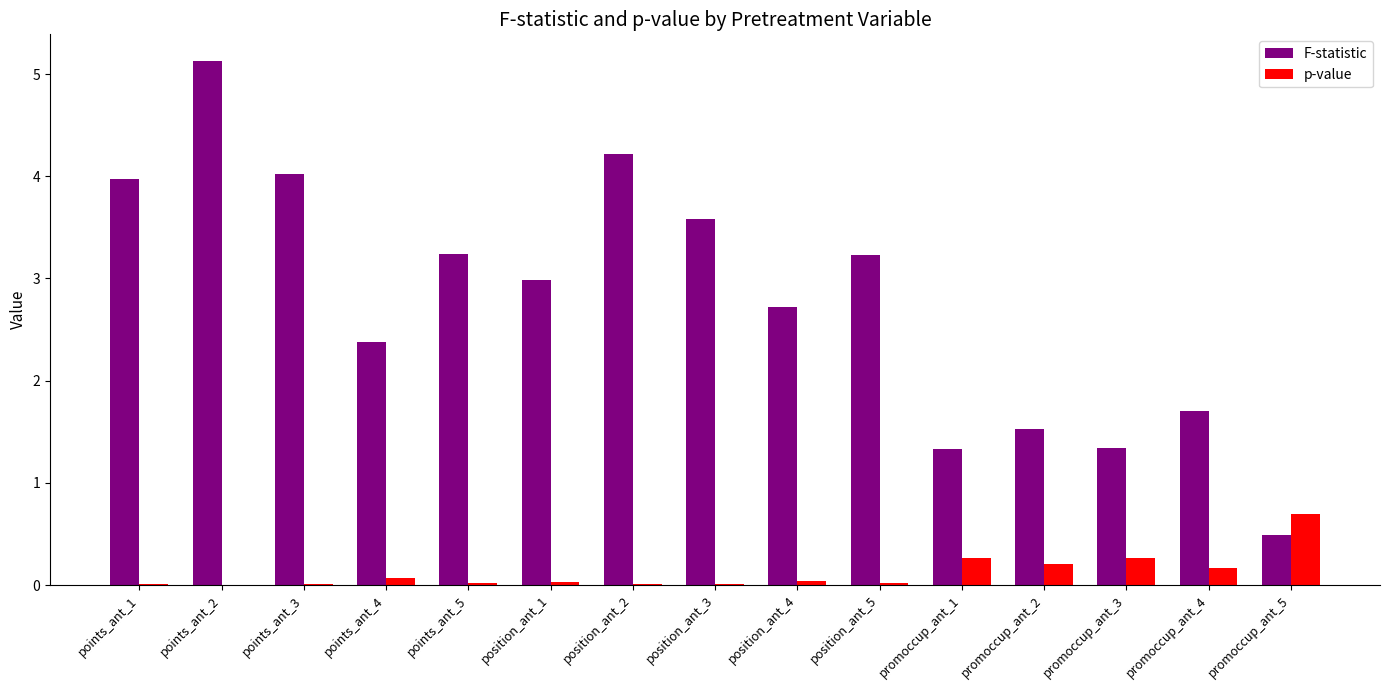

What is the spread (max minus min) of values at position_ant_4?

2.7